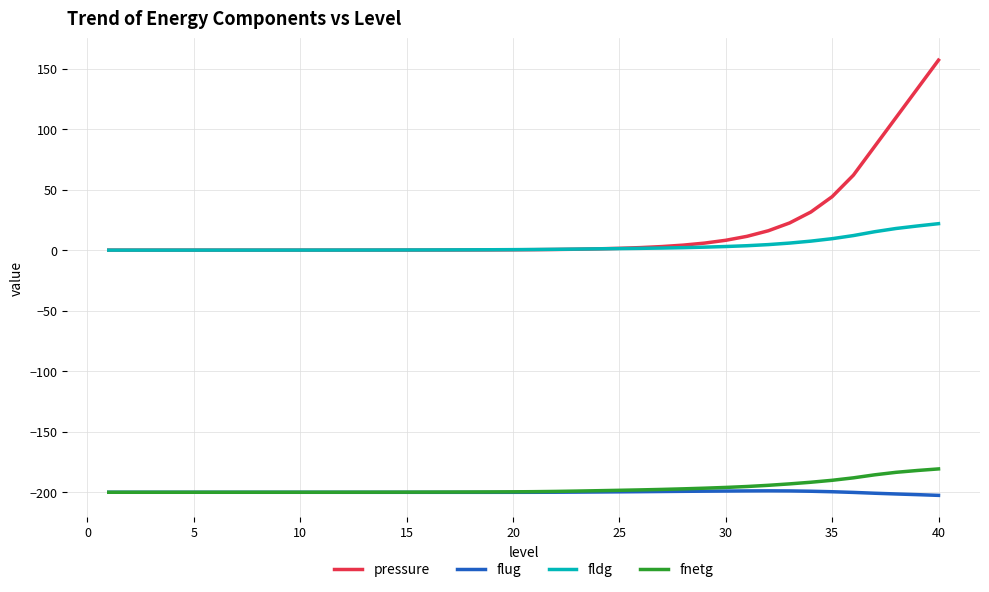

True or false: fnetg and pressure intersect in this chart.

False